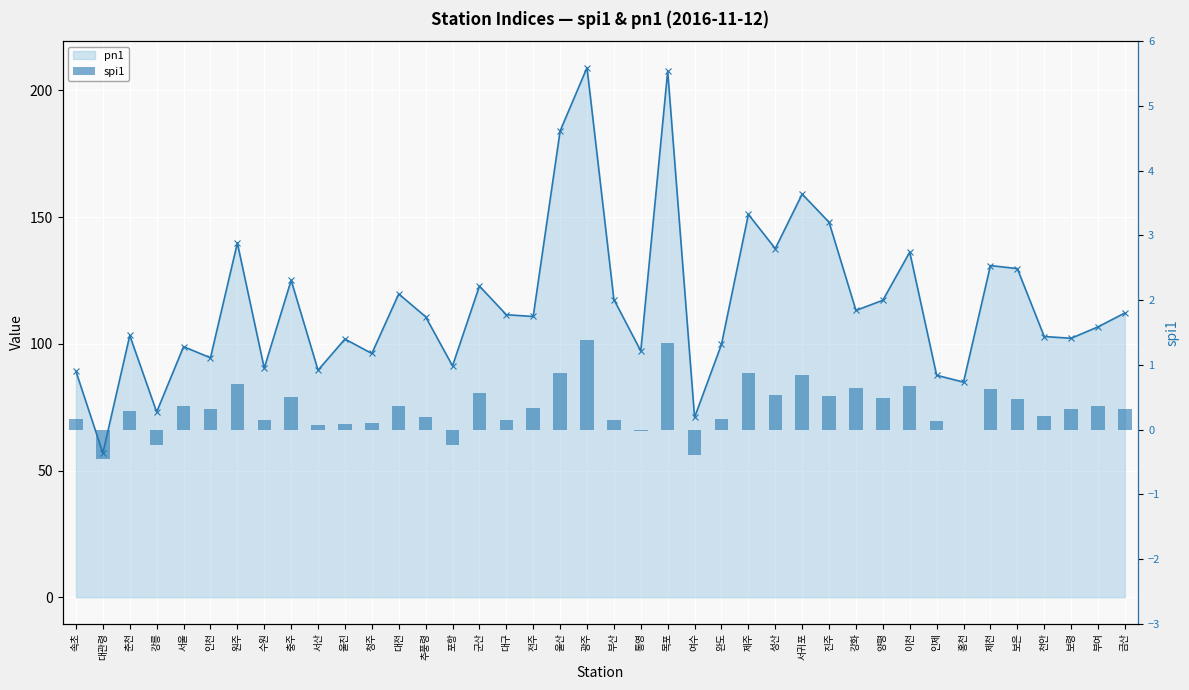

Is it true that spi1 equals 0.1 at 청주?

False